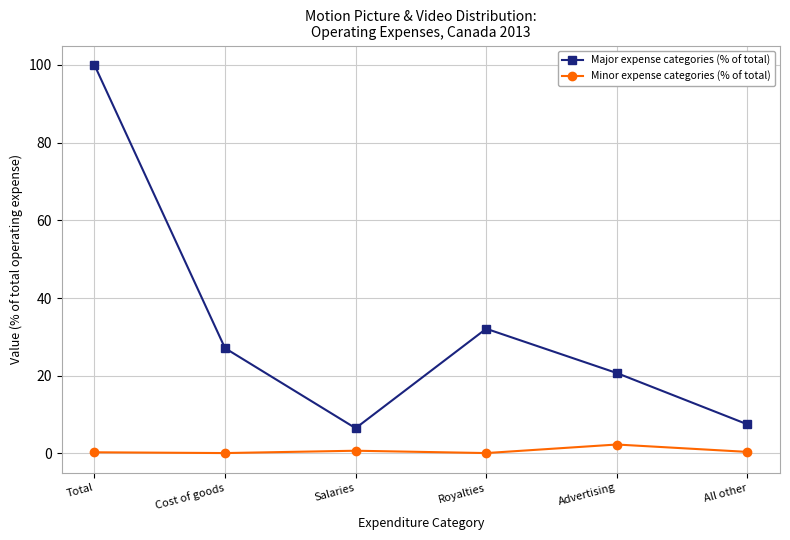

What is the difference between the second highest and minimum values in the Major expense categories (% of total) series?

25.6